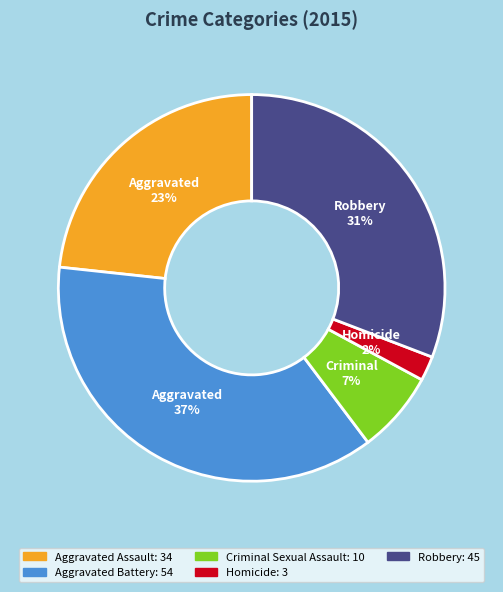

To the nearest percent, what is the average slice percentage?

20%